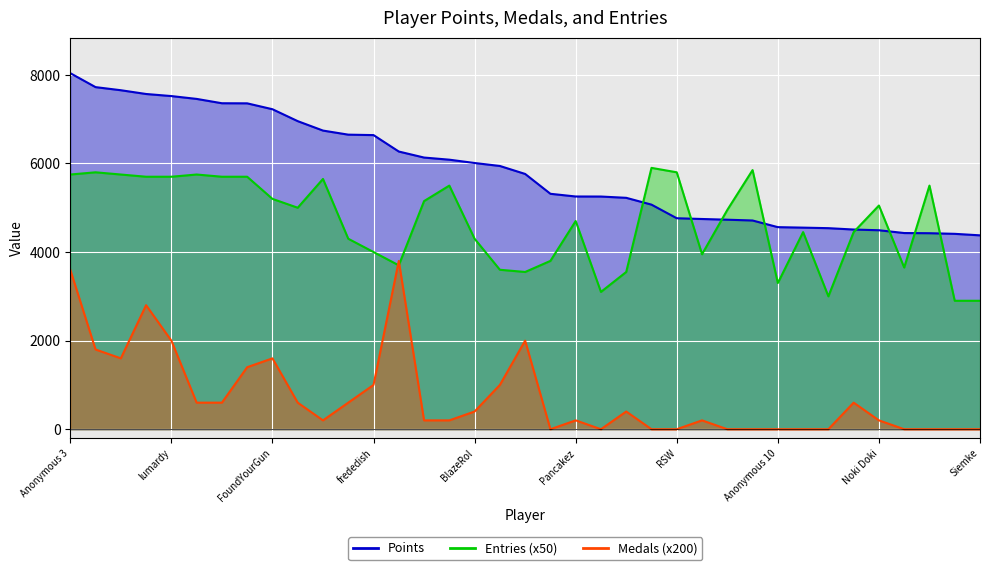

At which label is Entries closest to 4400?

Danieru